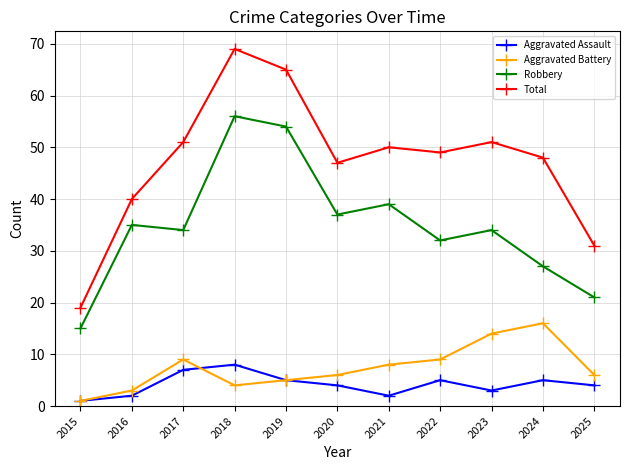

At which label is Robbery closest to 35?

2016